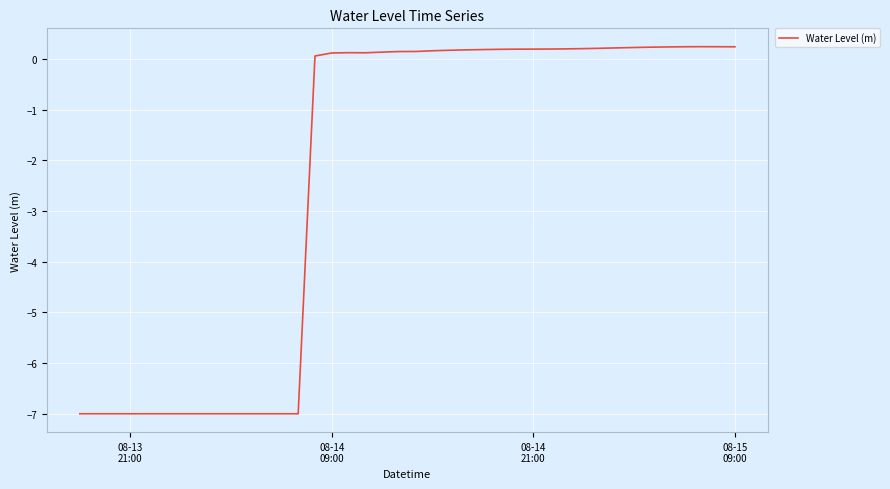

What is the difference between the maximum and minimum values?

7.2